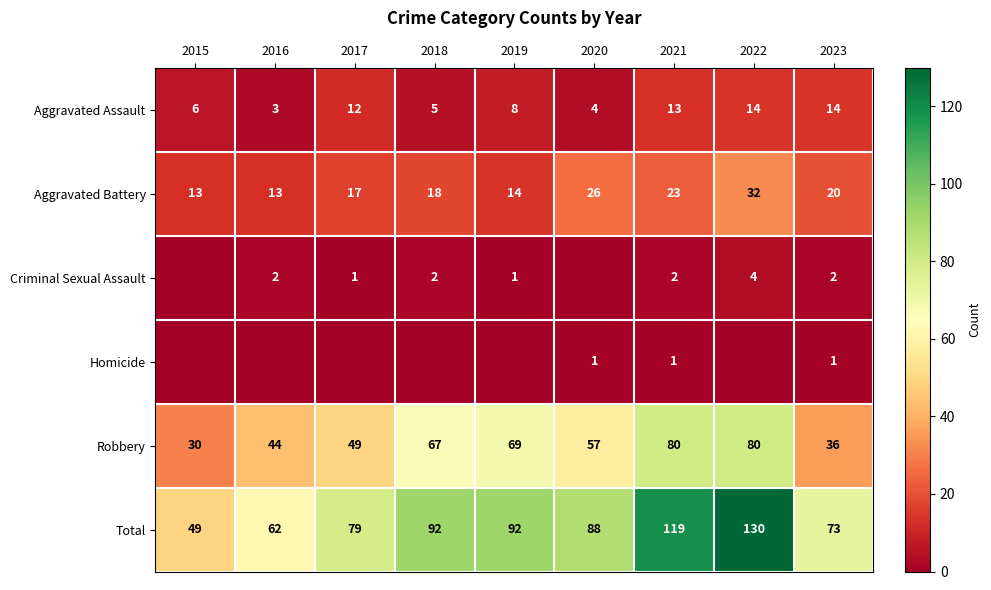

Where is Aggravated Battery nearest to the value 22?

2021